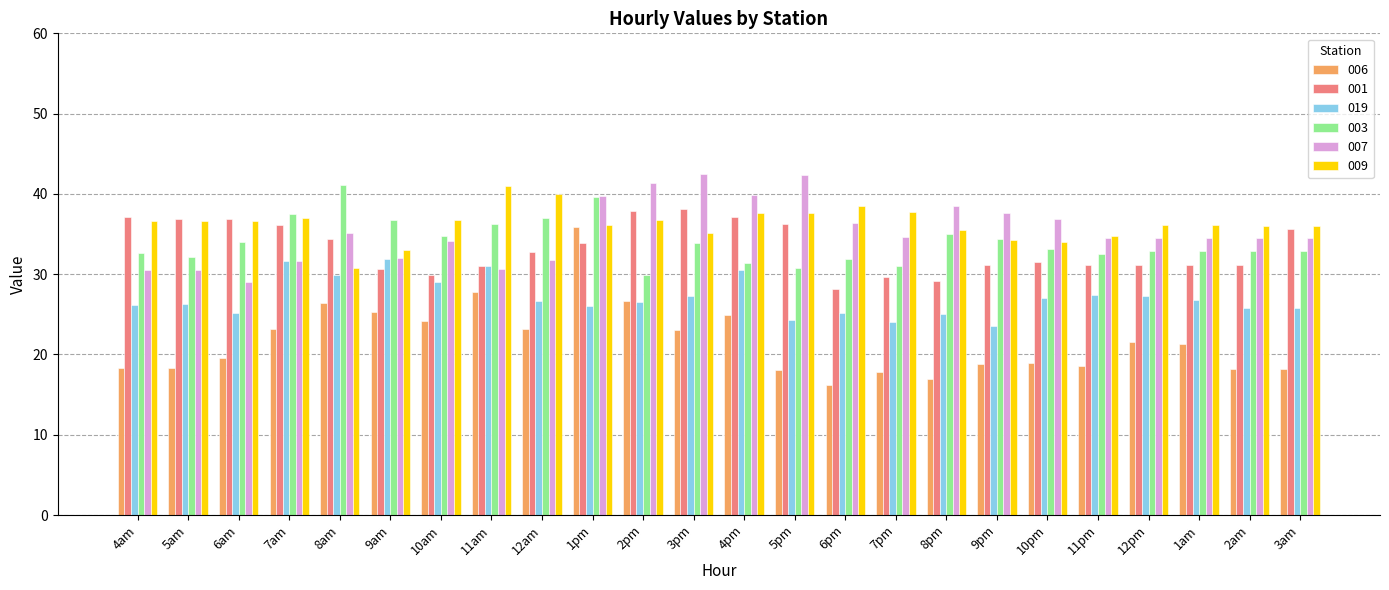

How many bars are there in total?

144